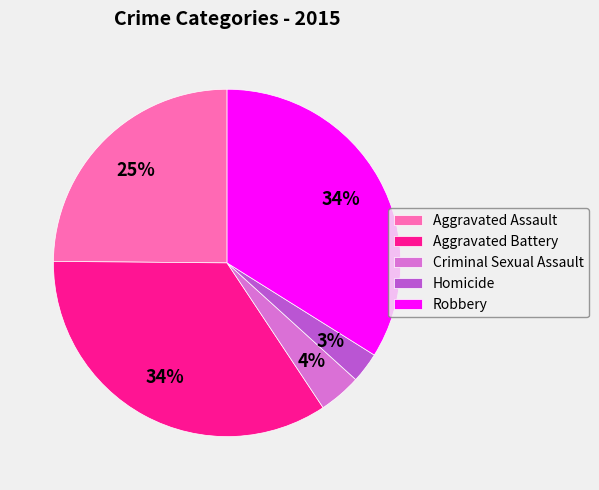

Which category has the smallest portion of the pie?

Homicide